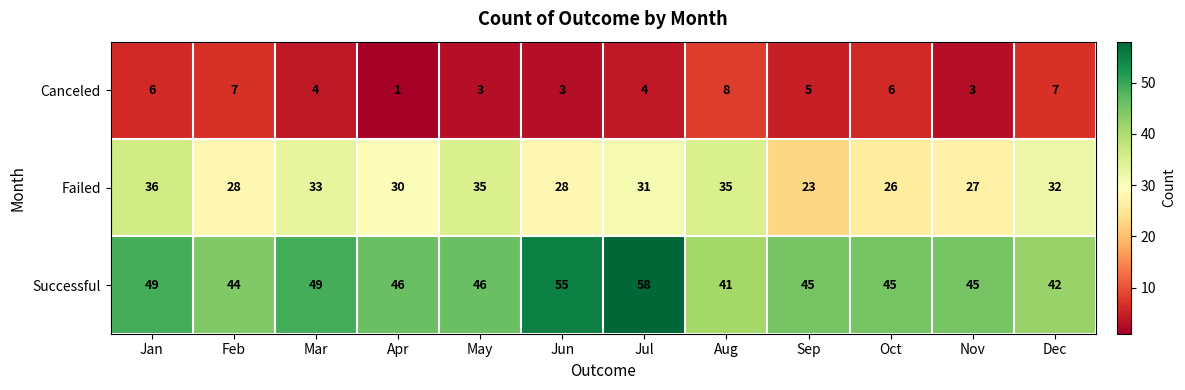

Which label corresponds to the largest value in the chart?

Jul